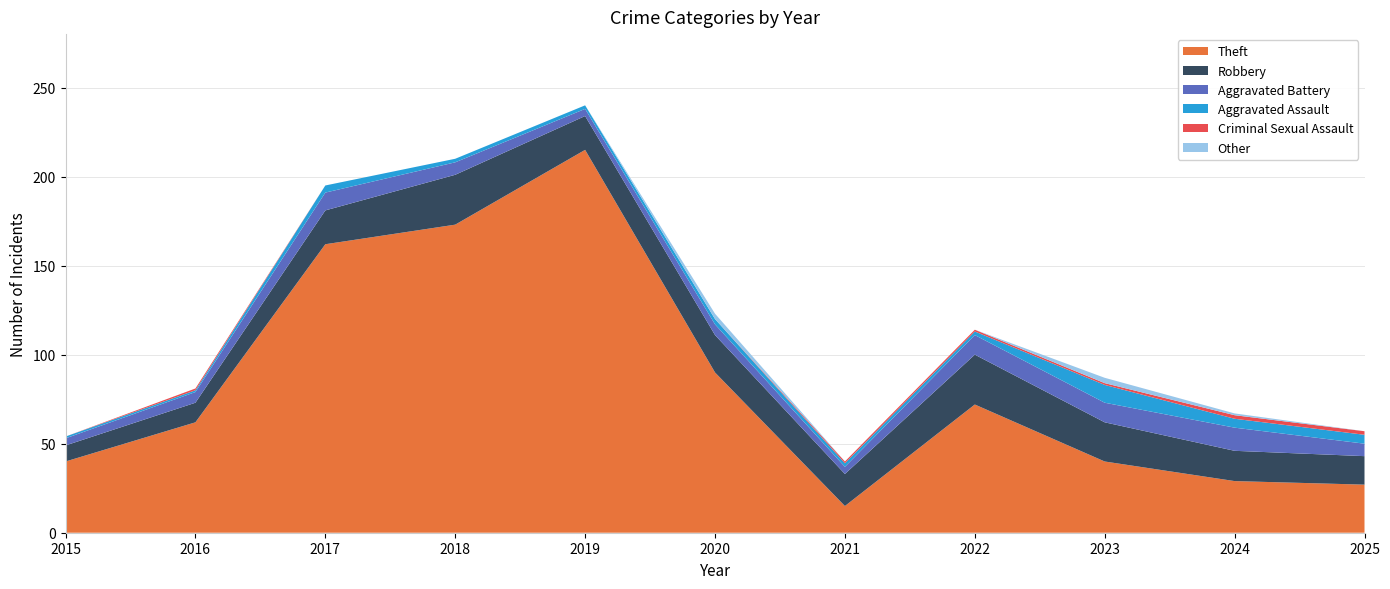

Reading left to right, what are all the values shown in this chart?

Theft: 40	62	162	173	215	90	15	72	40	29	27
Robbery: 9	11	19	28	19	21	18	28	22	17	16
Aggravated Battery: 4	6	10	7	4	6	4	11	11	13	7
Aggravated Assault: 1	1	4	2	2	3	2	2	10	5	5
Criminal Sexual Assault: 0	1	0	0	0	0	1	1	1	2	2
Other: 0	0	0	0	0	3	0	0	3	1	0